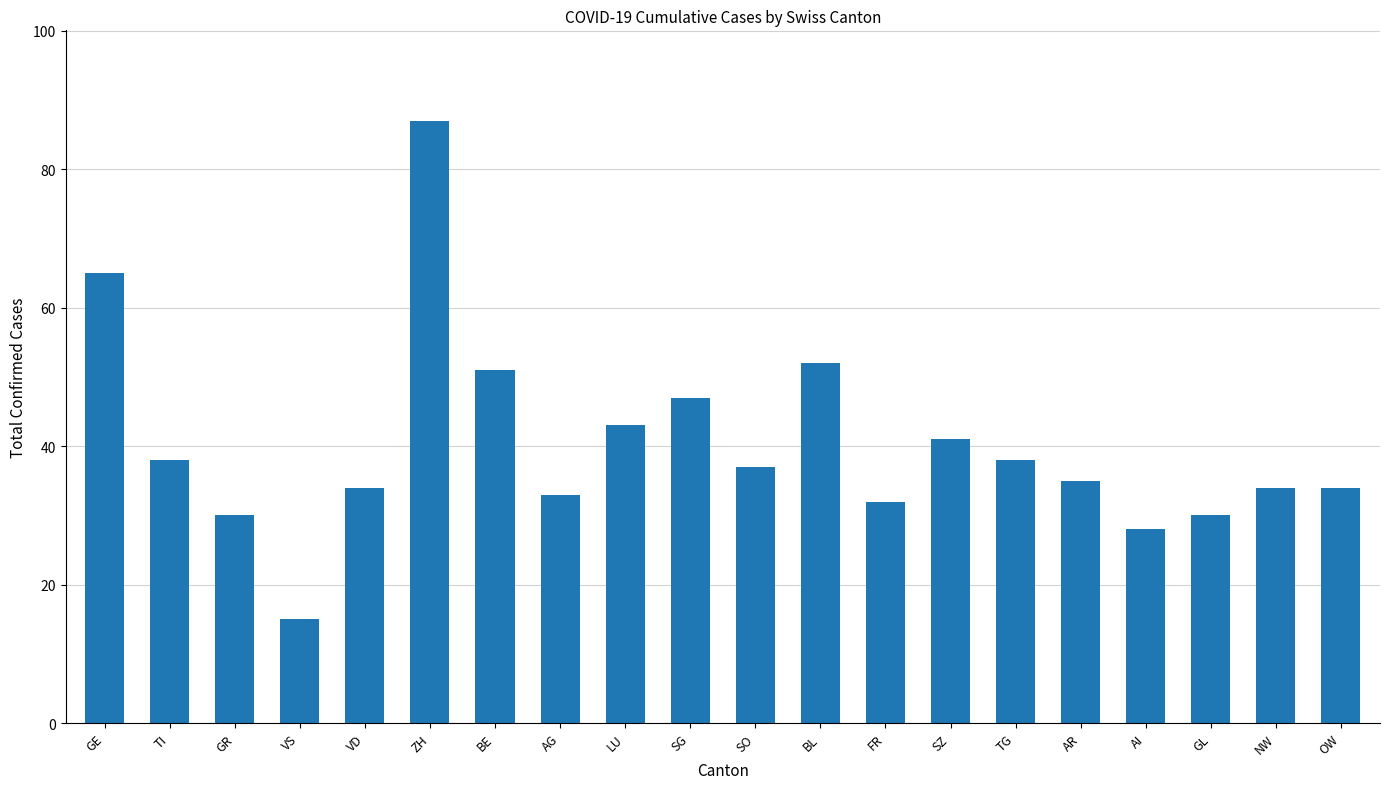

What is the difference between the values at TG and AG?

5